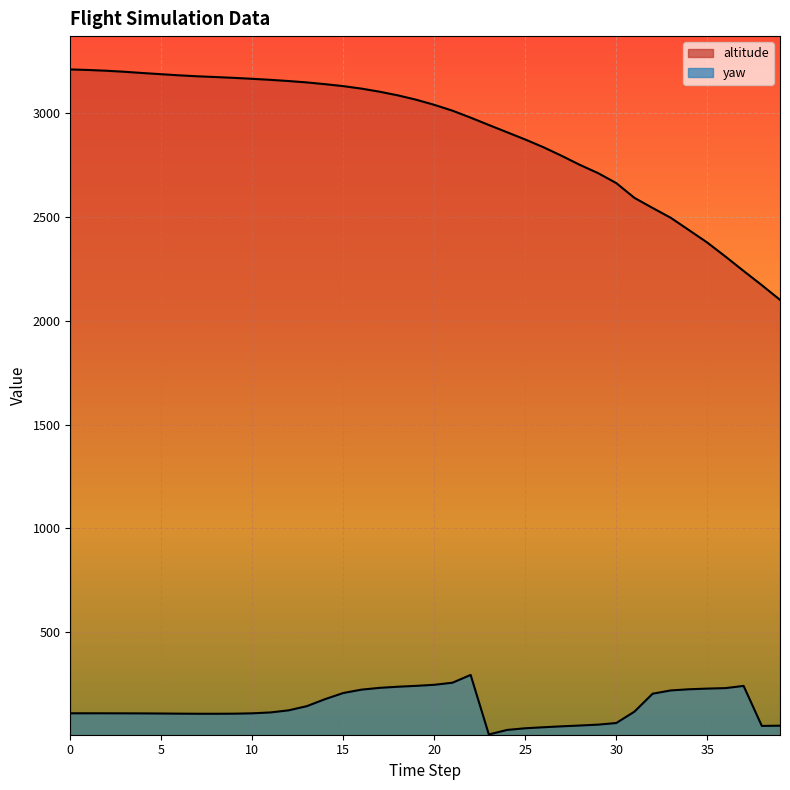

True or false: altitude and yaw cross at least once.

False